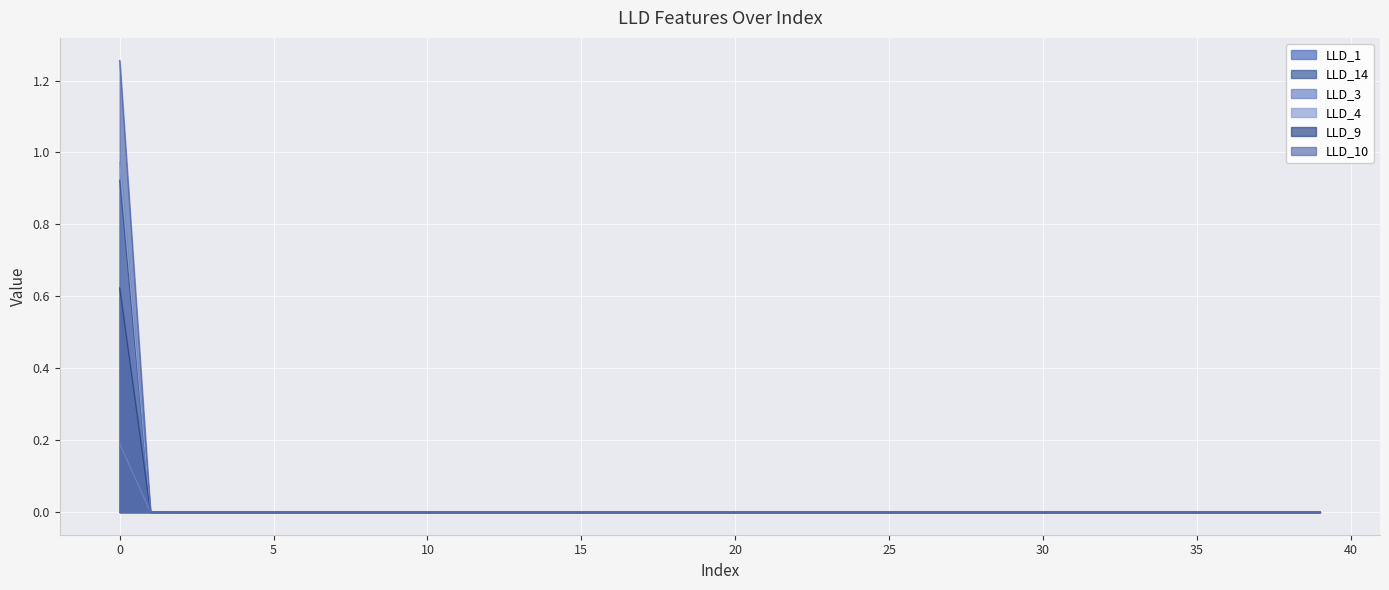

True or false: LLD_1 and LLD_3 cross at least once.

True